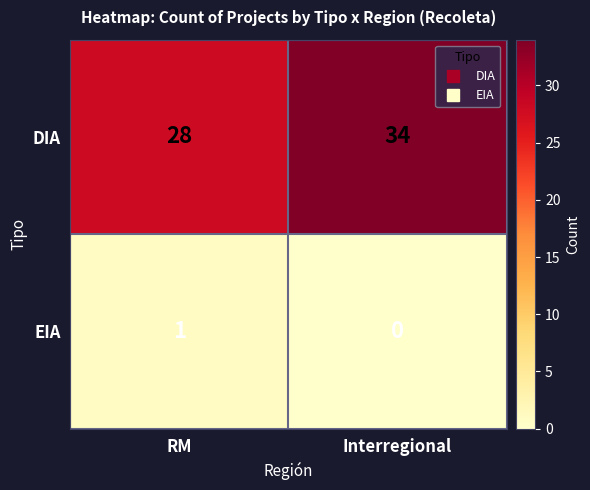

Is it true that DIA equals 10 at Interregional?

False